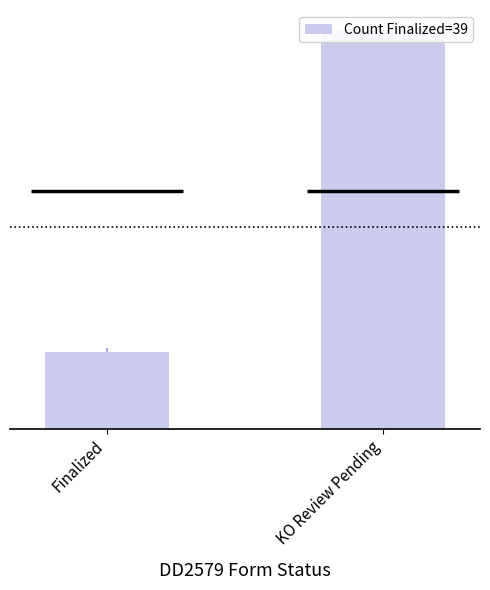

What is the approximate value at KO Review Pending?

6000000000.0